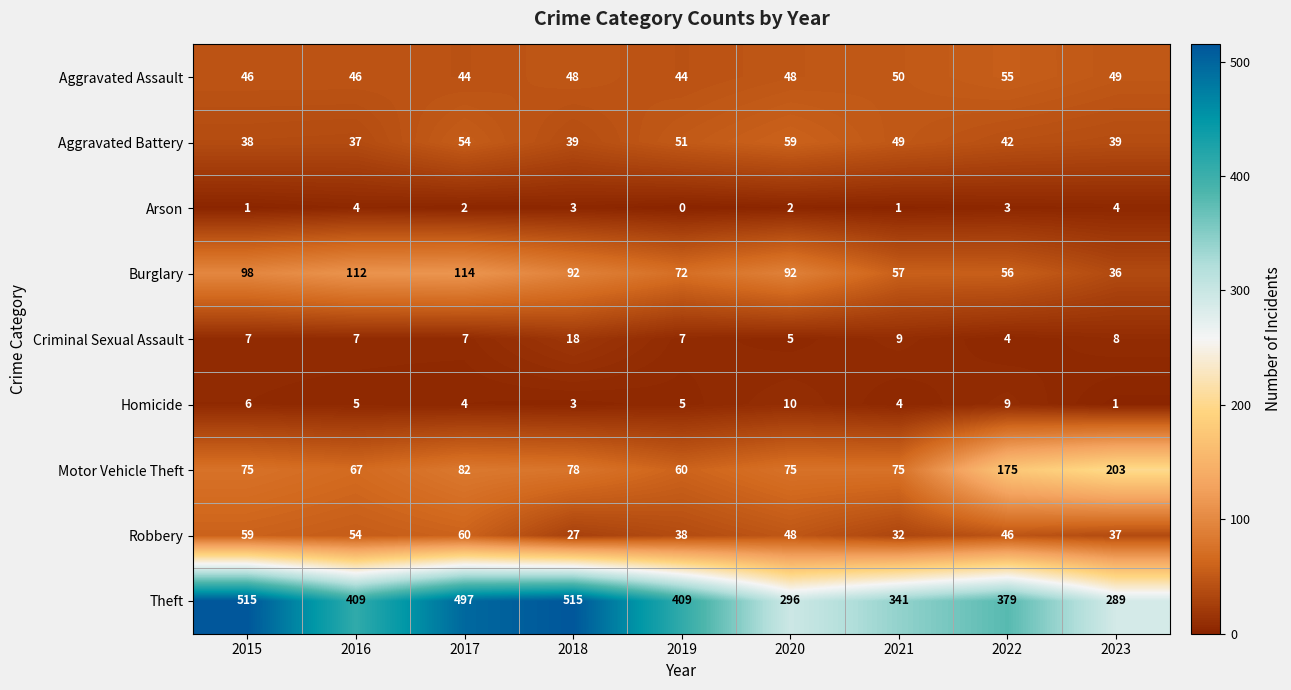

At which category is the sum across all series the highest?

2017